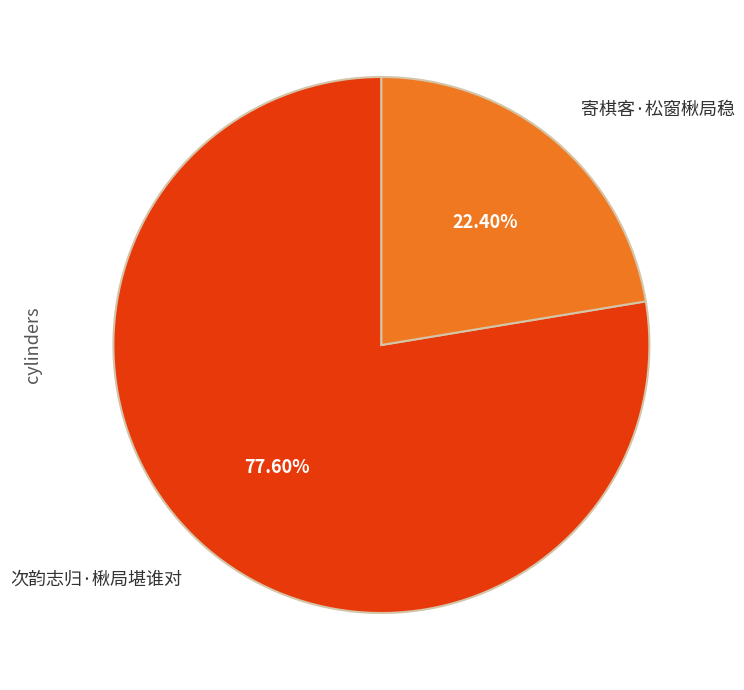

The 寄棋客·松窗楸局稳 slice represents 22% of the pie. True or false?

True